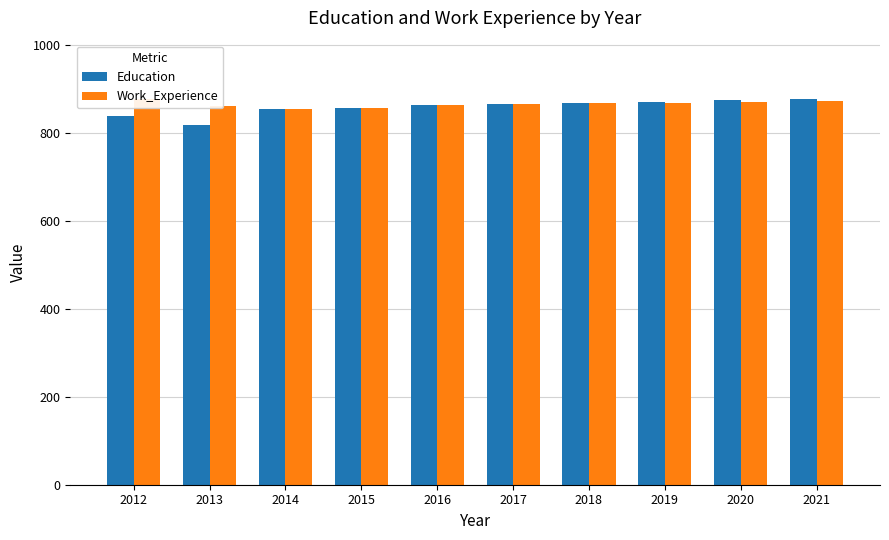

What is the sum of the Work_Experience values at 2014 and 2016?

1718